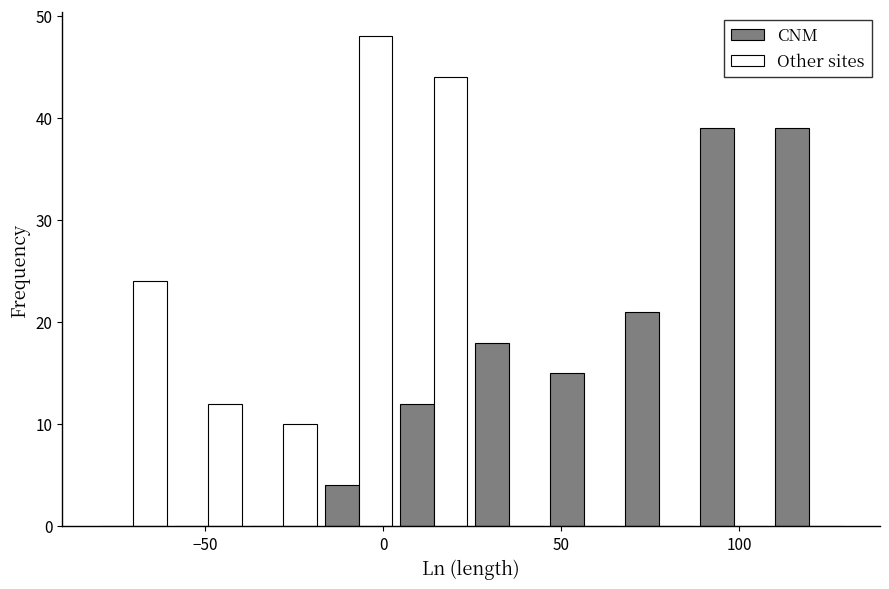

Reading left to right, transcribe this chart: for each range on the x-axis, give the height of each series' bar. Neither the bar edges nor the heights are printed on the chart, so give them approximately, as read against the axes.

-80 to -60: CNM=0	Other sites=24
-60 to -40: CNM=0	Other sites=12
-40 to -15: CNM=0	Other sites=10
-15 to 5: CNM=4	Other sites=48
5 to 25: CNM=12	Other sites=44
25 to 45: CNM=18	Other sites=0
45 to 65: CNM=15	Other sites=0
65 to 90: CNM=21	Other sites=0
90 to 110: CNM=39	Other sites=0
110 to 130: CNM=39	Other sites=0